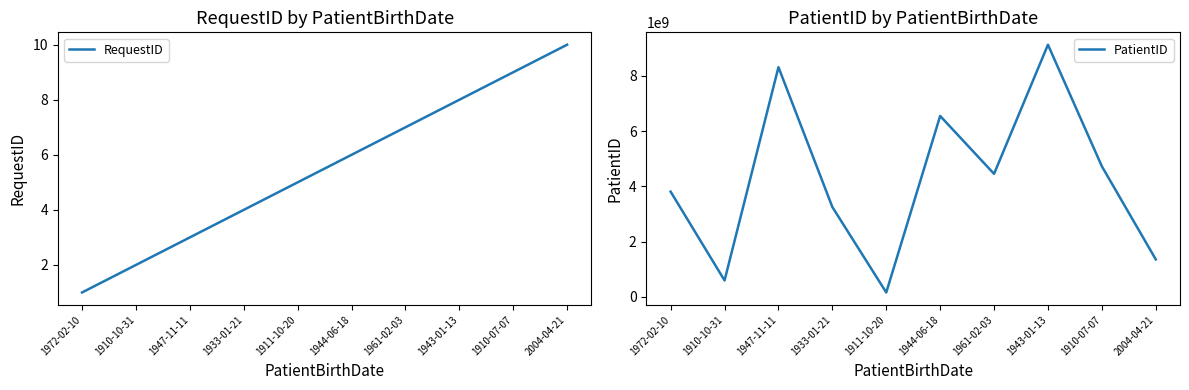

What is the value of the PatientID point at the 1st from the left?

3810104876